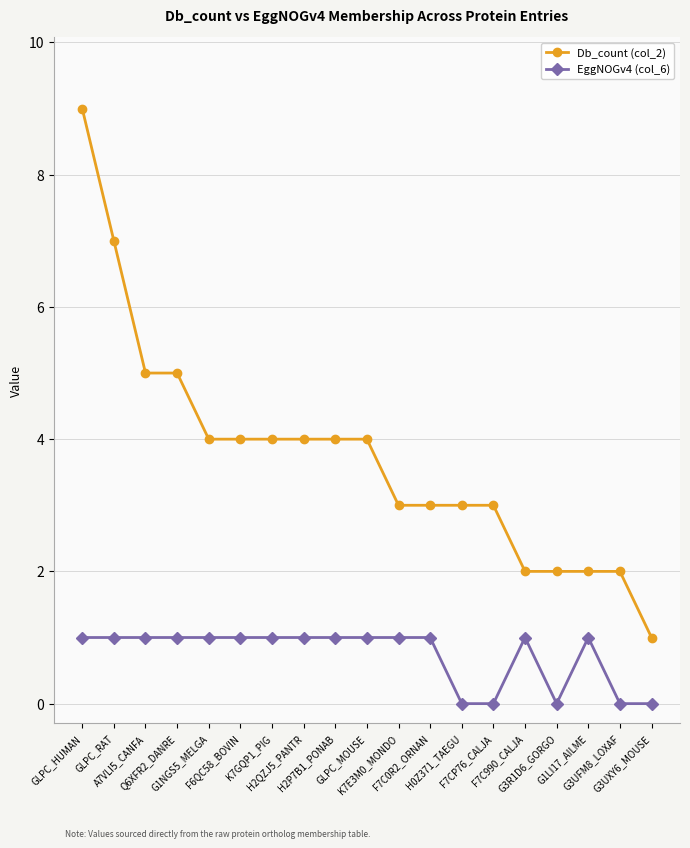

Where does the Db_count (col_2) series first go above 4?

GLPC_HUMAN